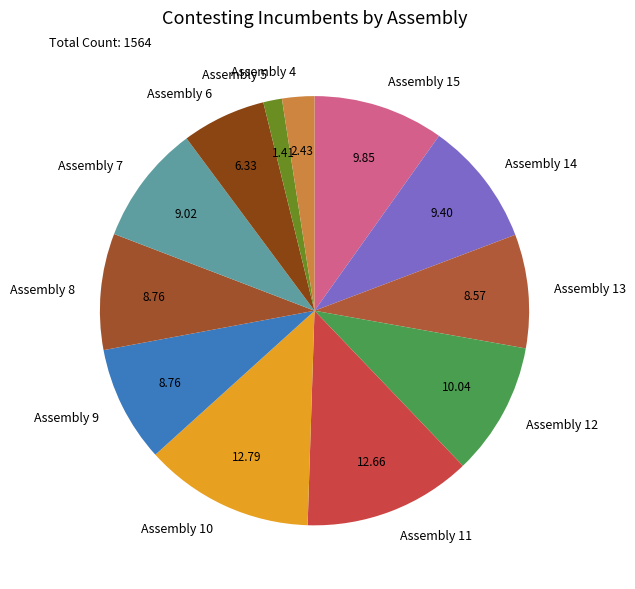

Count the number of slices in the pie.

12